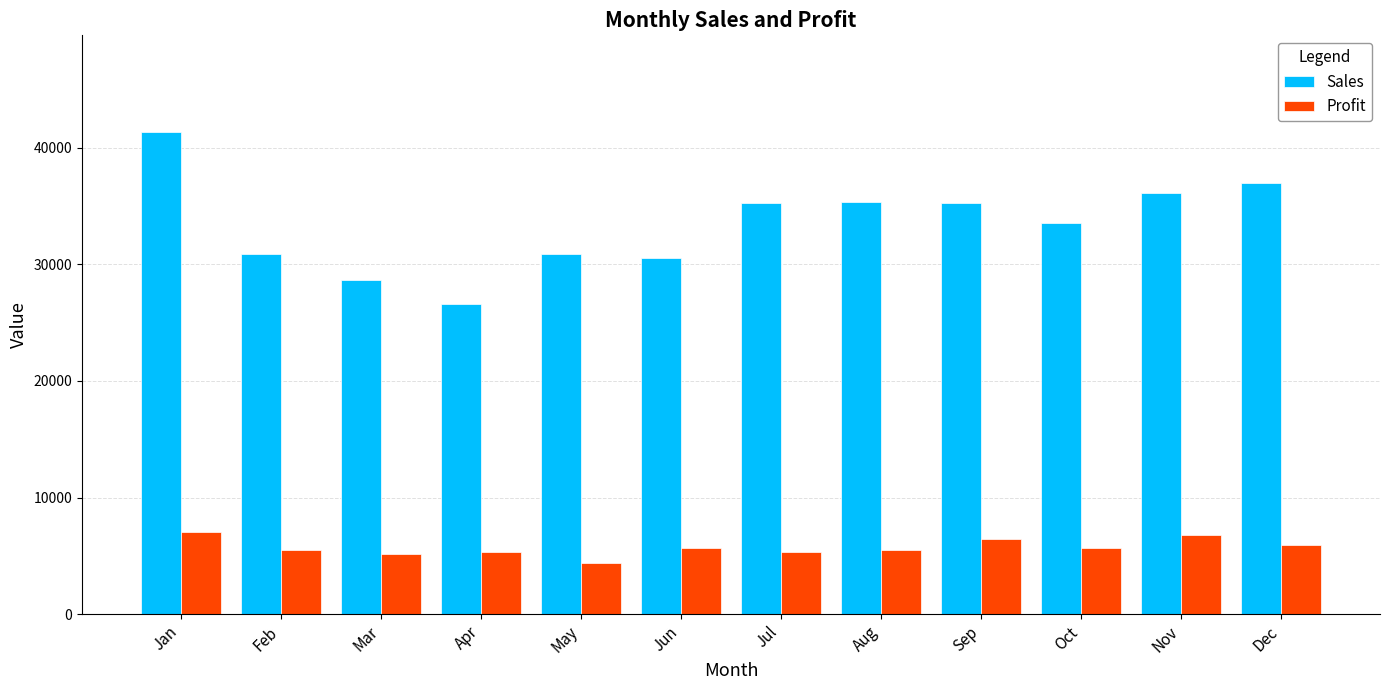

True or false: Sales has a value of 15719.7 at Jun.

False